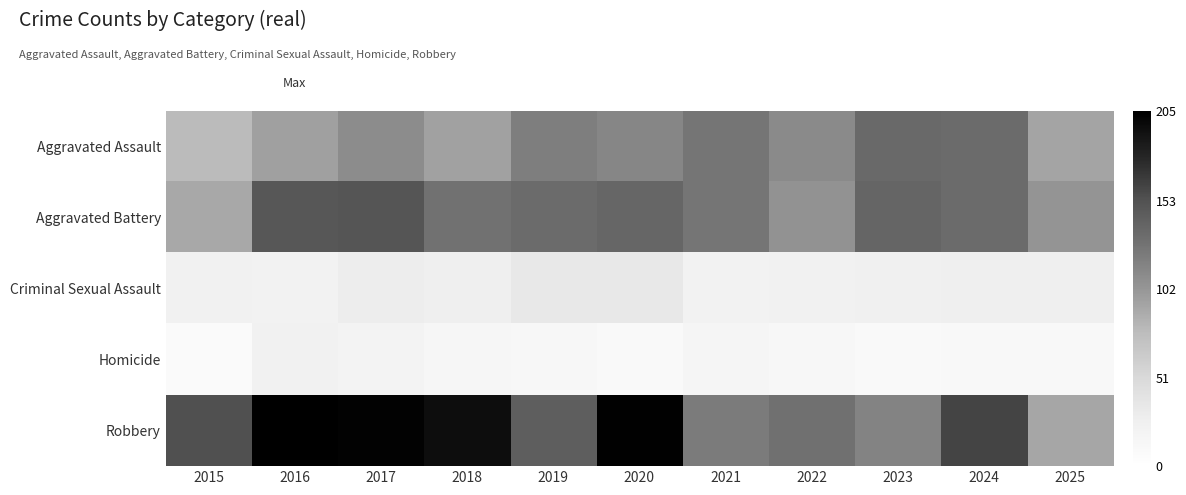

Which has a higher value, 2015 or 2021?

2021